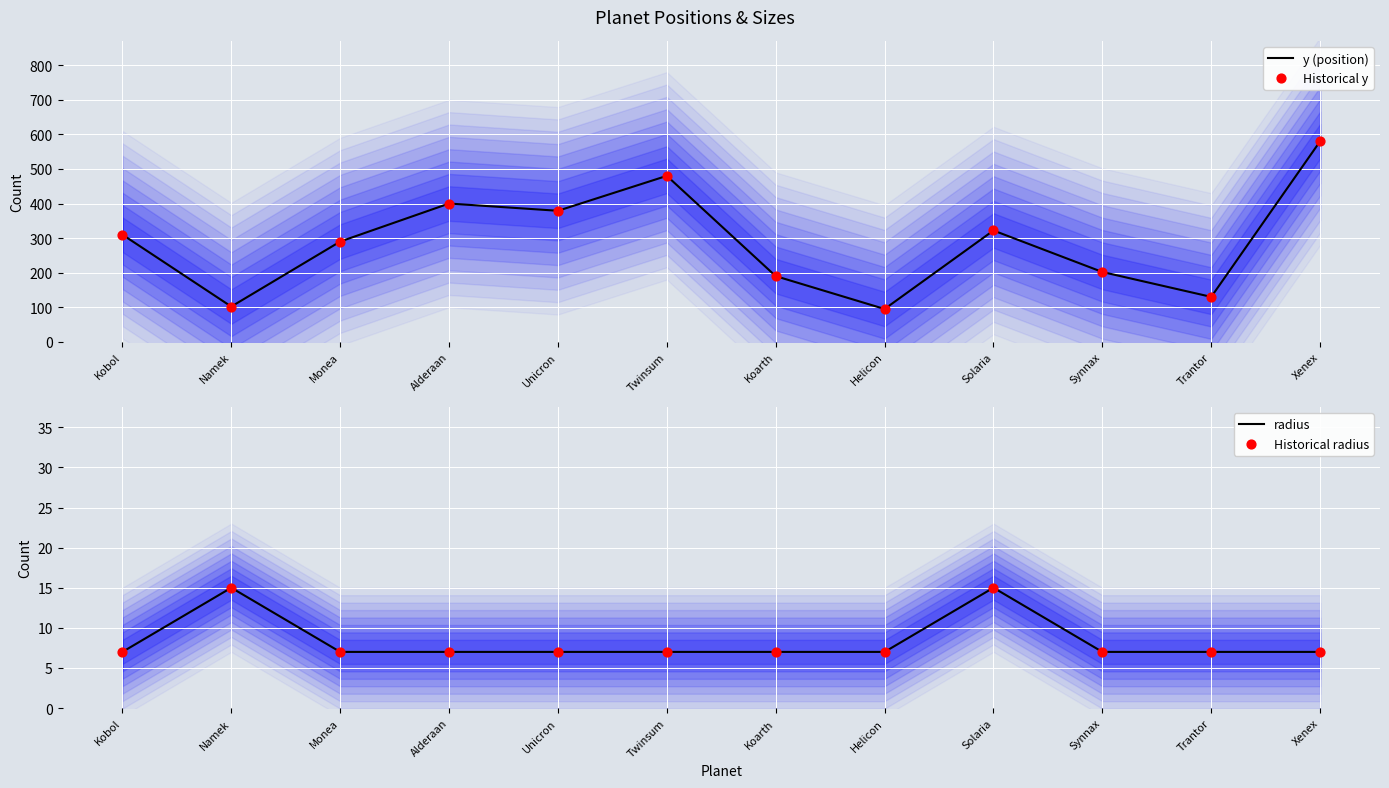

Which series contains the highest Y value?

y (position)